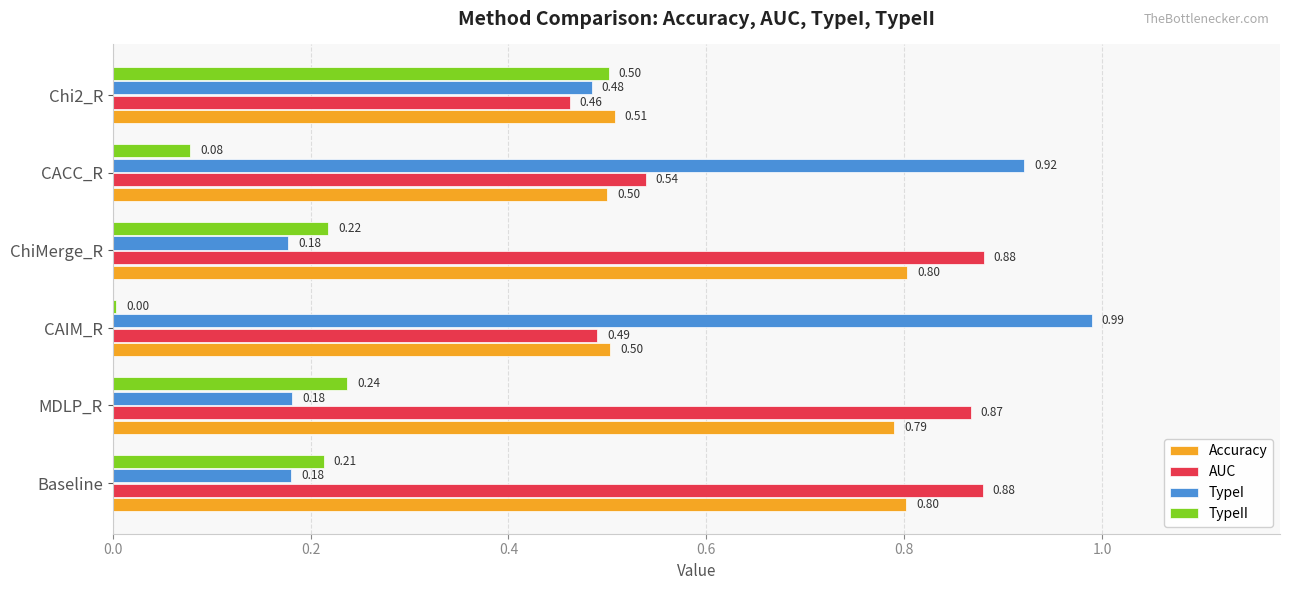

Is the value of AUC at ChiMerge_R greater than the value of Accuracy at CACC_R?

Yes